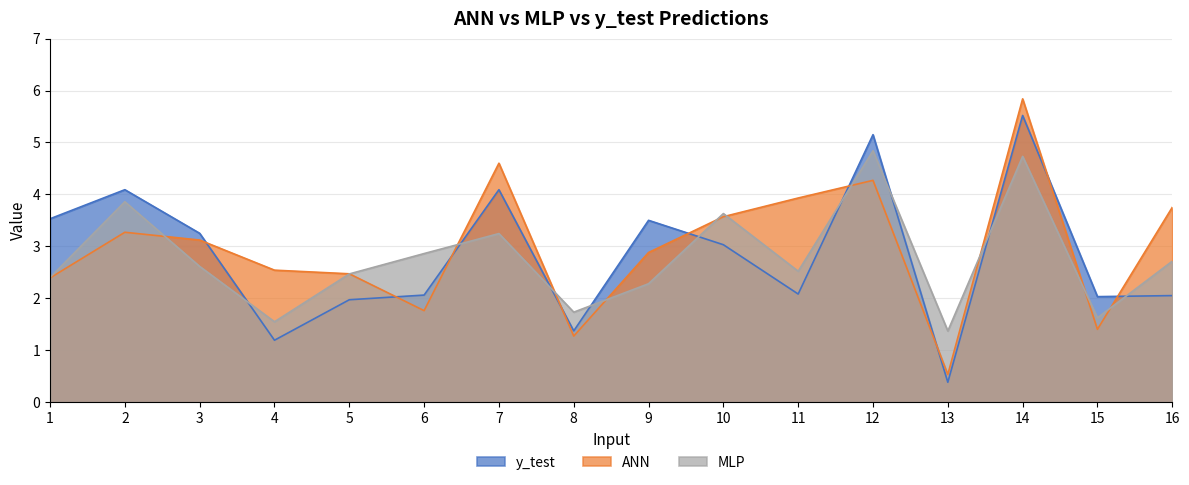

What is the sum of all ANN values?

47.6